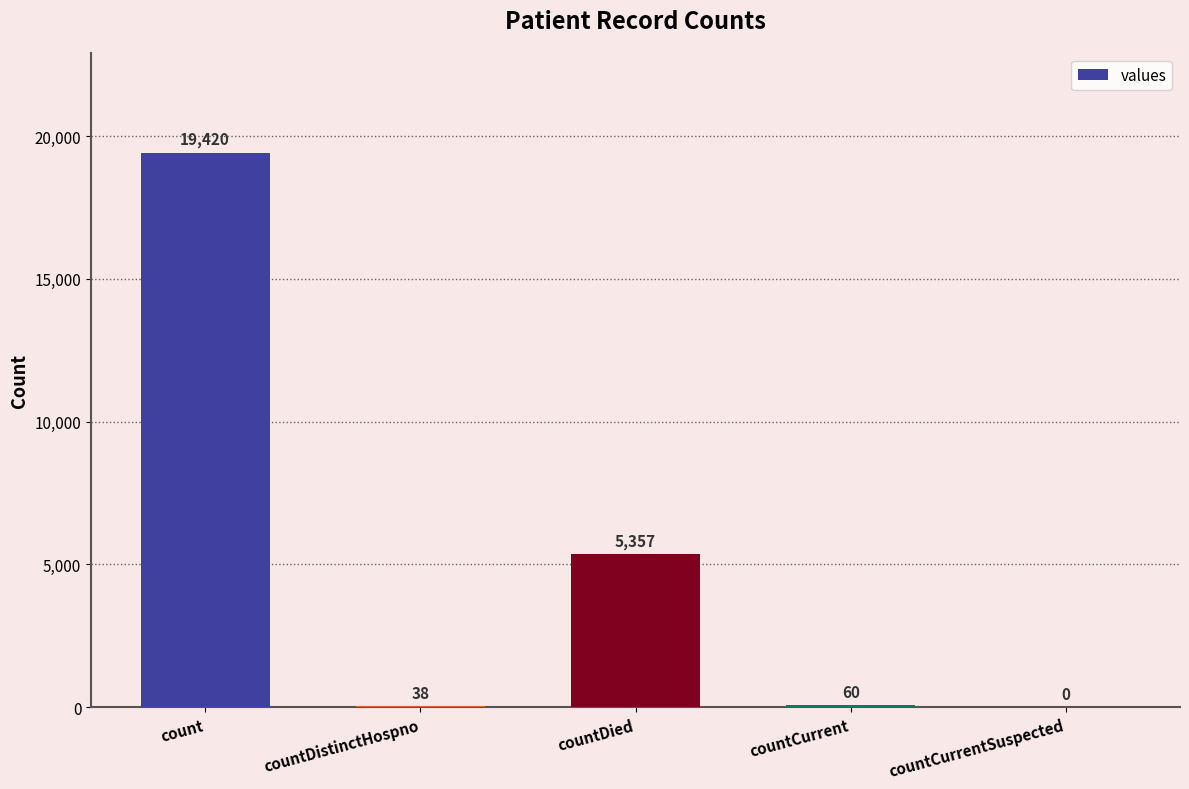

Is it true that the value at countDistinctHospno is 38?

True